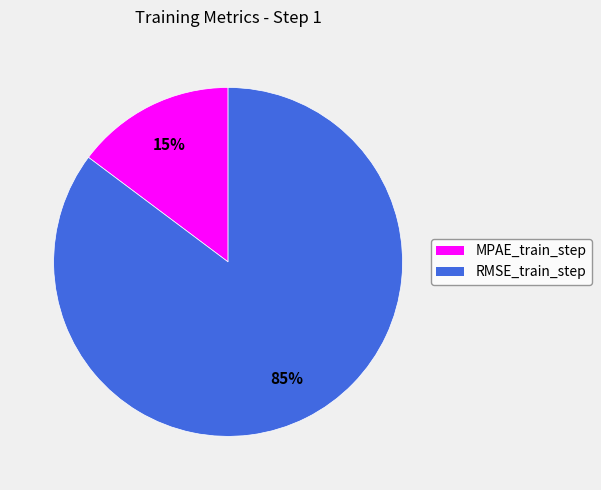

True or false: RMSE_train_step accounts for 74% of the total.

False